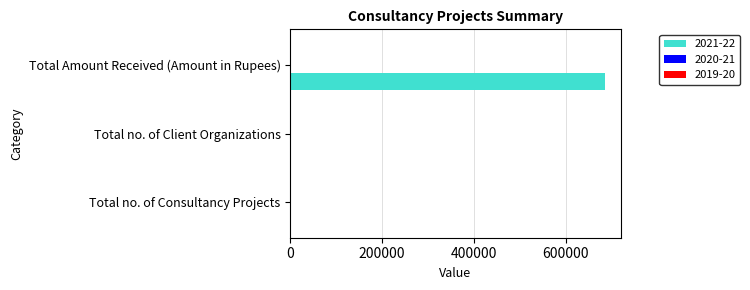

Between Total Amount Received (Amount in Rupees) and Total no. of Client Organizations, which is larger?

Total Amount Received (Amount in Rupees)